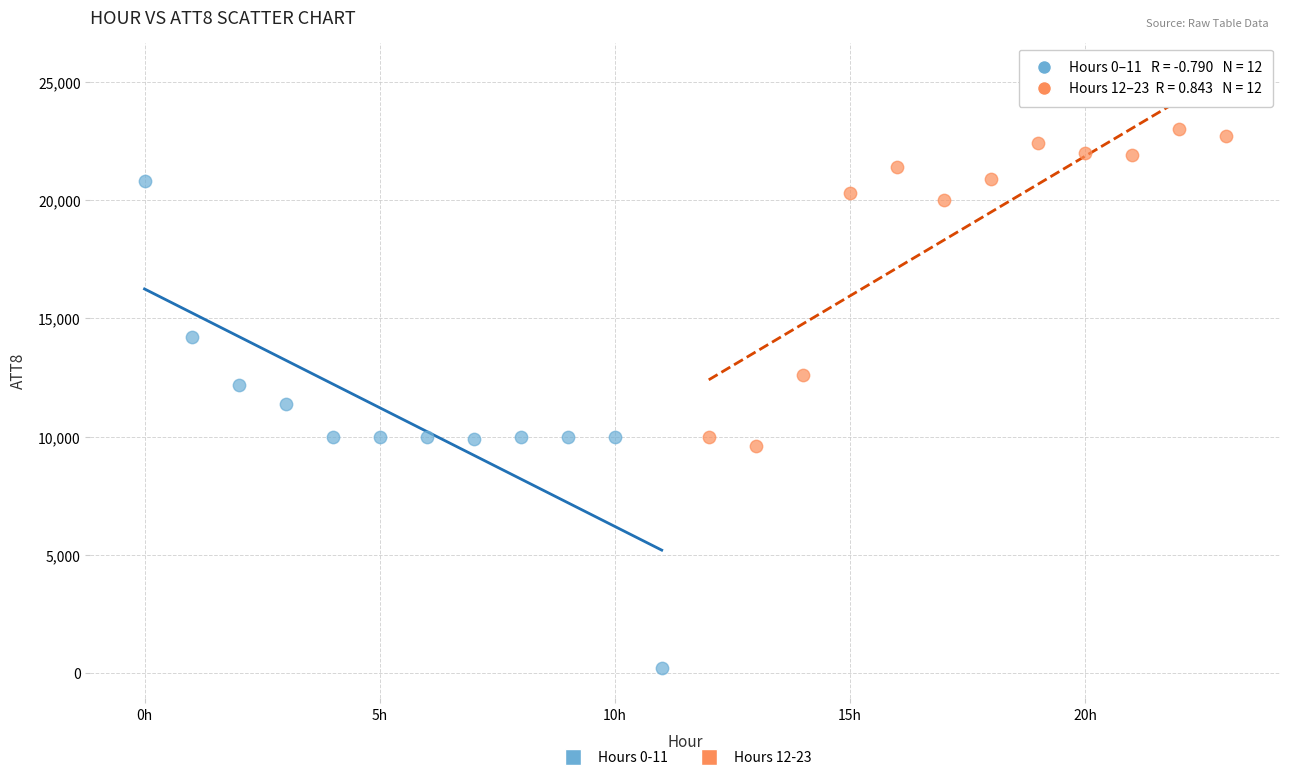

Which series contains the highest Y value?

Hours 12-23